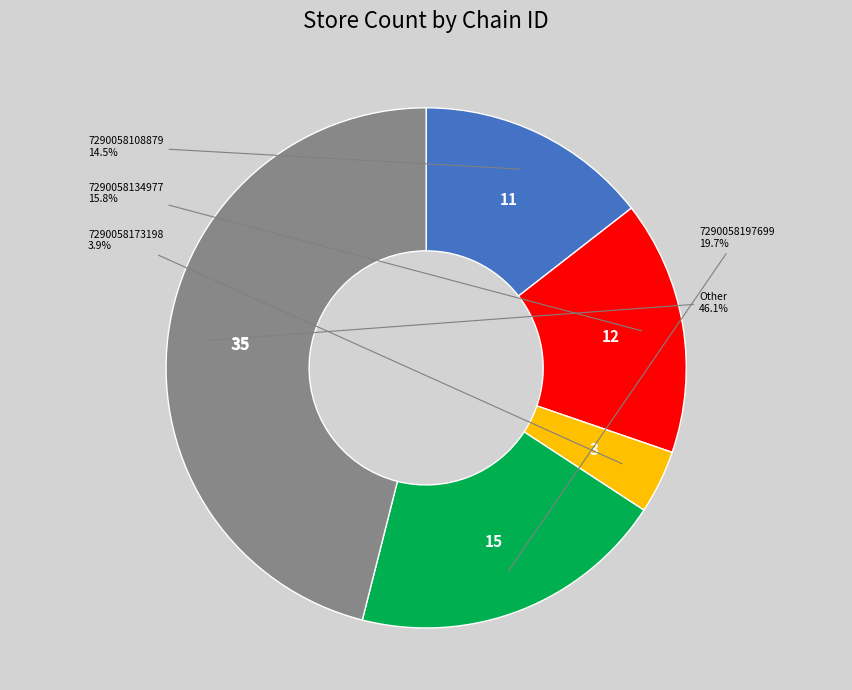

Is there any slice that represents more than half of the pie?

No